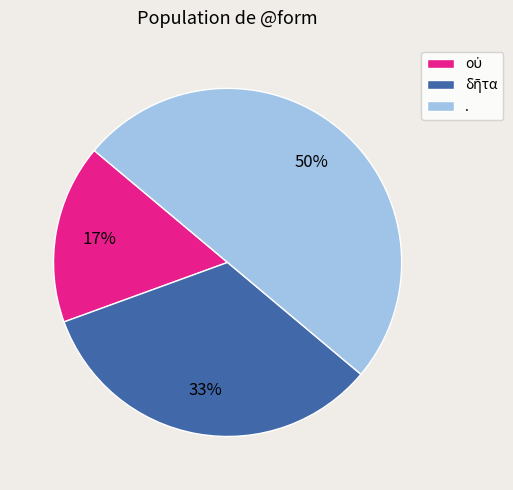

Is it true that . is 50% of the pie?

True